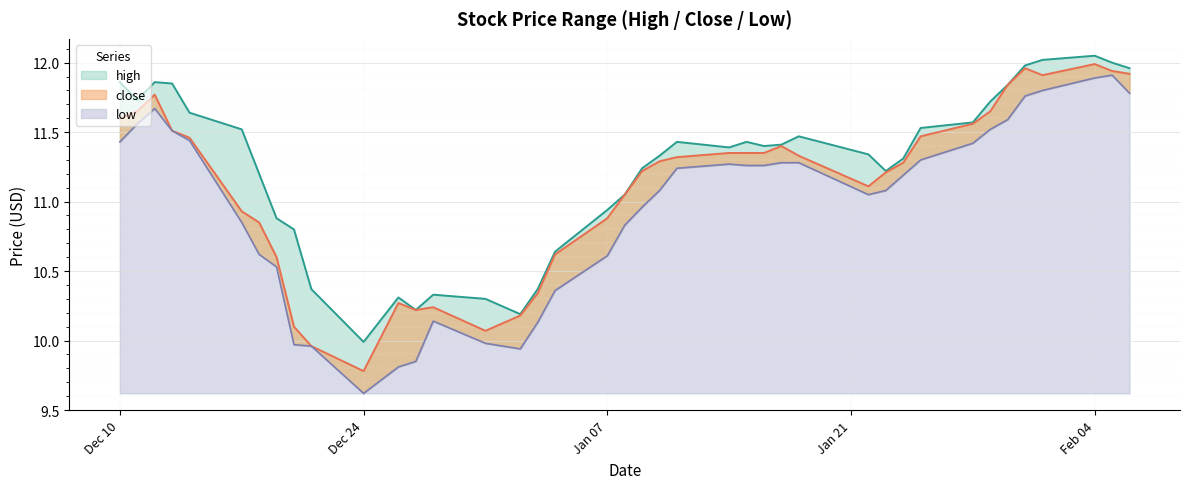

Count the number of categories in the chart.

40